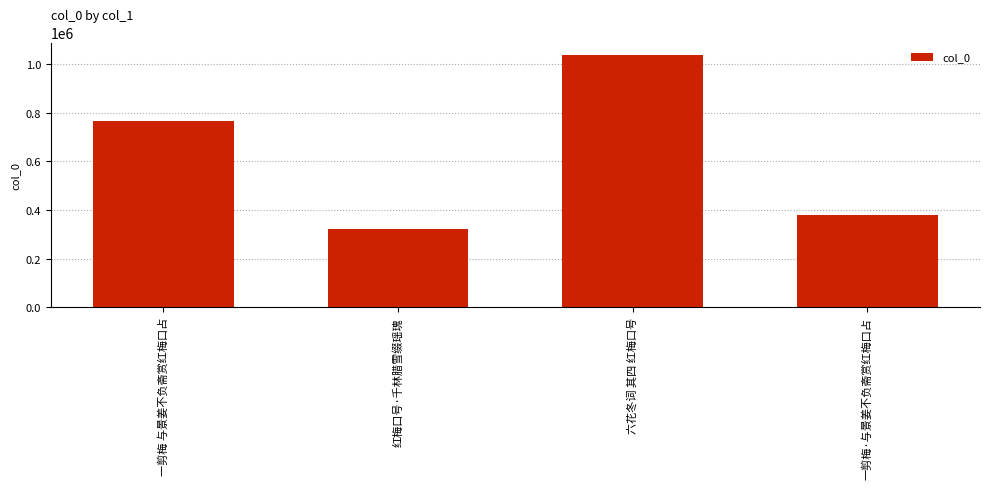

What is the minimum value shown in the chart?

323713